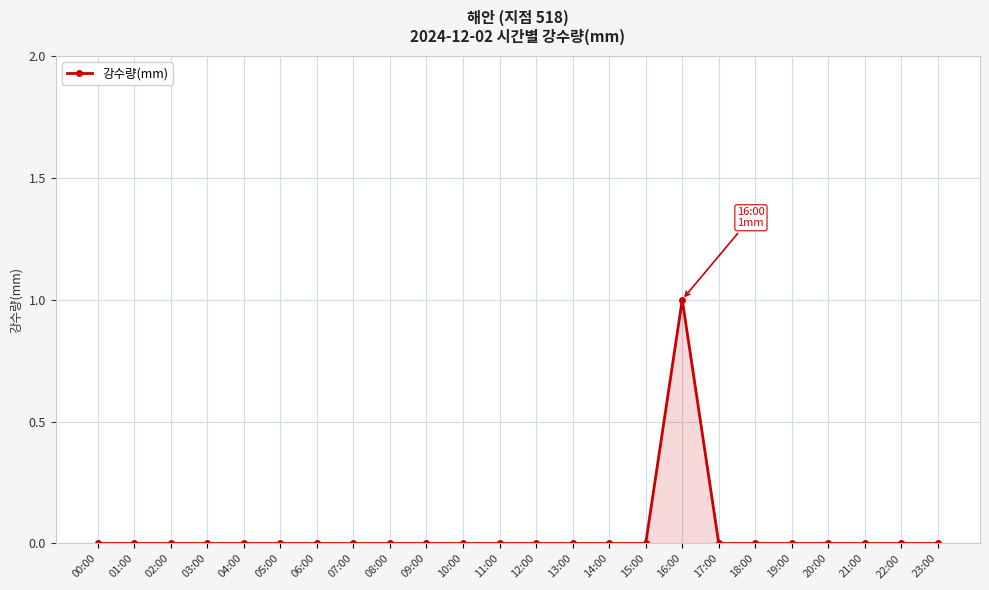

Reading right to left, what are all the values shown in this chart?

0	0	0	0	0	0	0	1	0	0	0	0	0	0	0	0	0	0	0	0	0	0	0	0